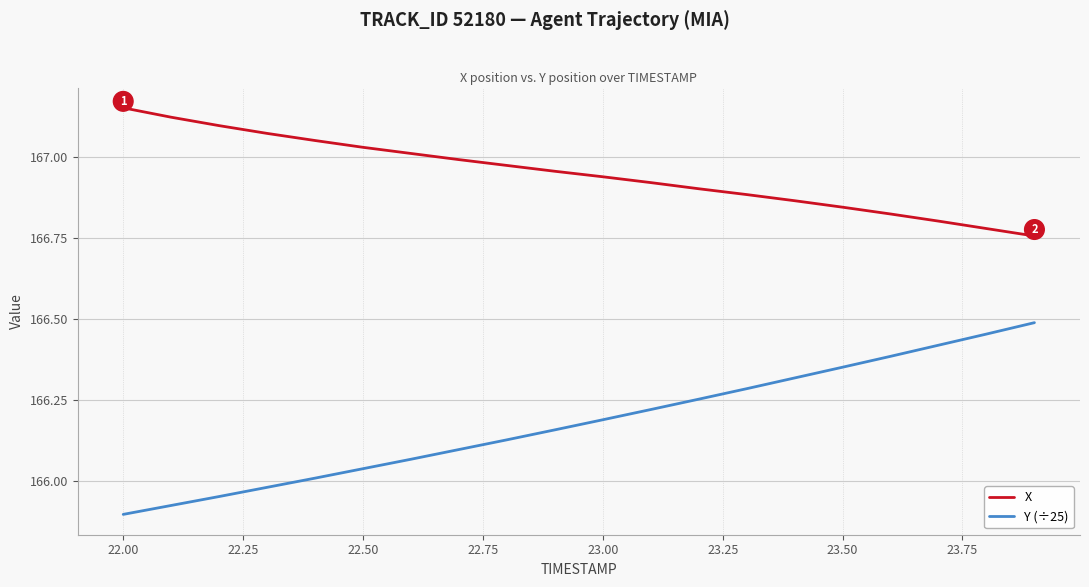

Rank the series by their maximum value, from highest to lowest.

X, Y (÷25)